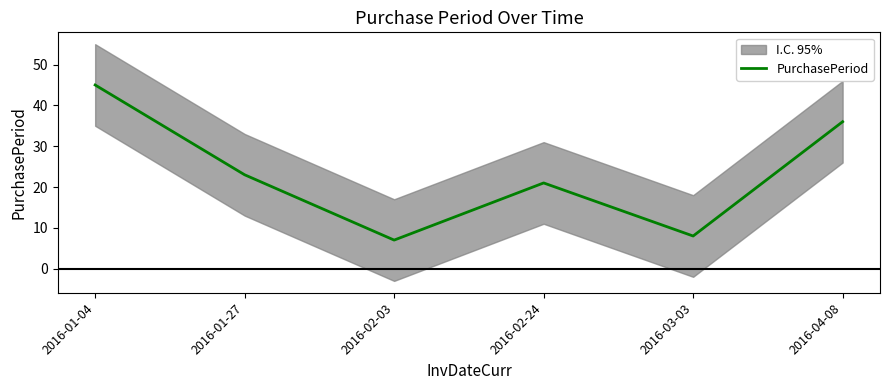

Rank the categories by value from highest to lowest.

2016-01-04, 2016-04-08, 2016-01-27, 2016-02-24, 2016-03-03, 2016-02-03